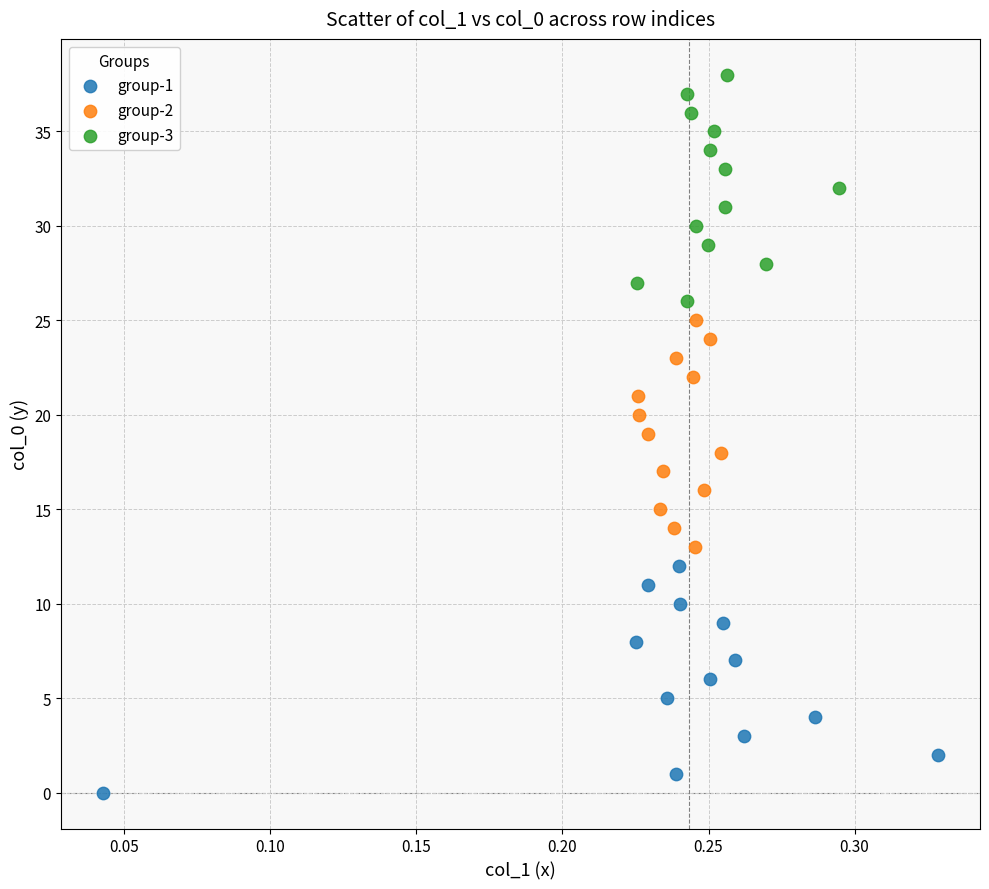

Which series contains the highest Y value?

group-3